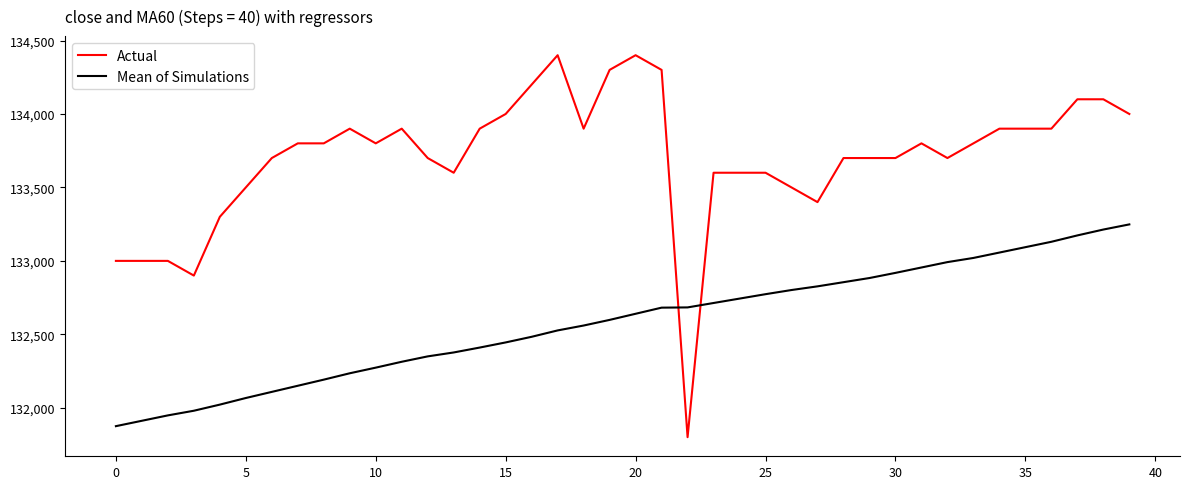

Which series has the largest total across all categories?

Actual